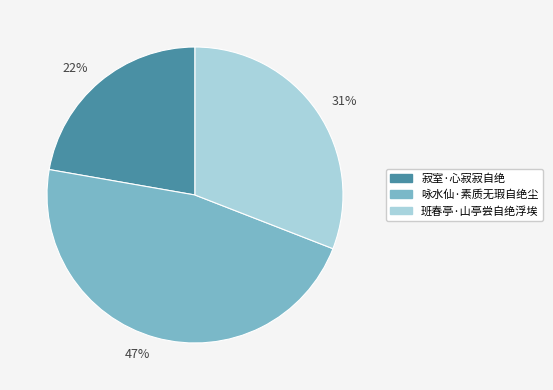

To the nearest percent, what is the difference between the largest and smallest slice percentages?

25%